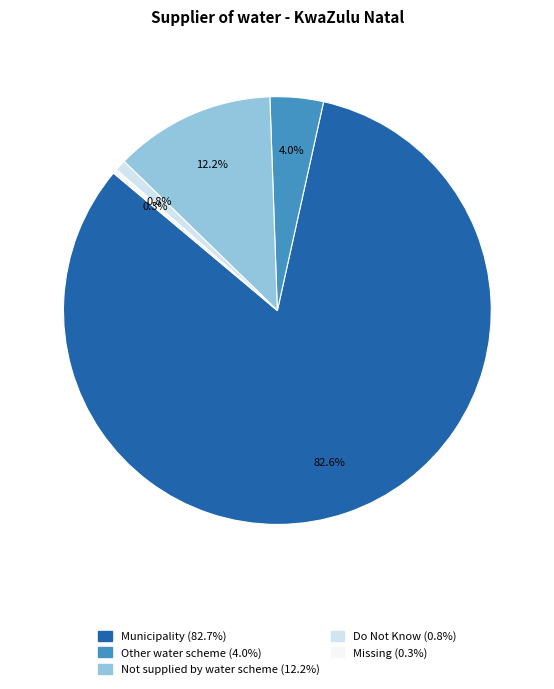

What percentage do Municipality and Other water scheme together represent?

86.7%